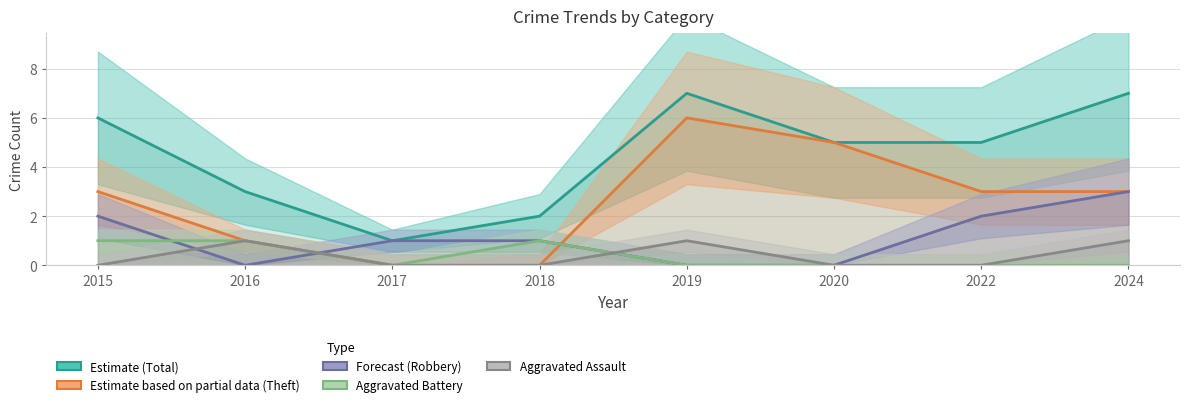

What is the average value of the Estimate (Total) series?

4